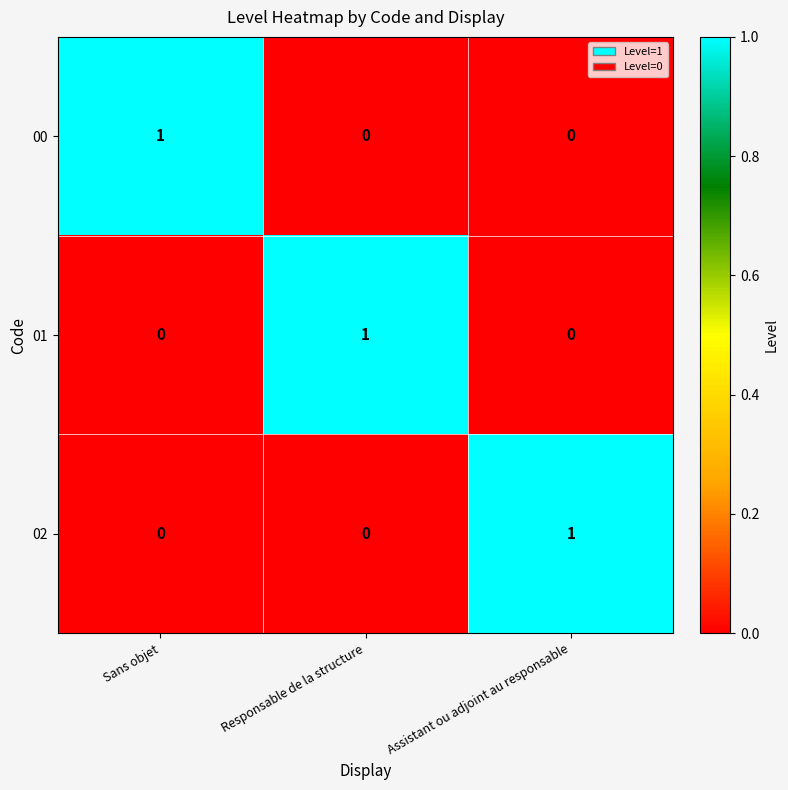

Count the number of categories in the chart.

3